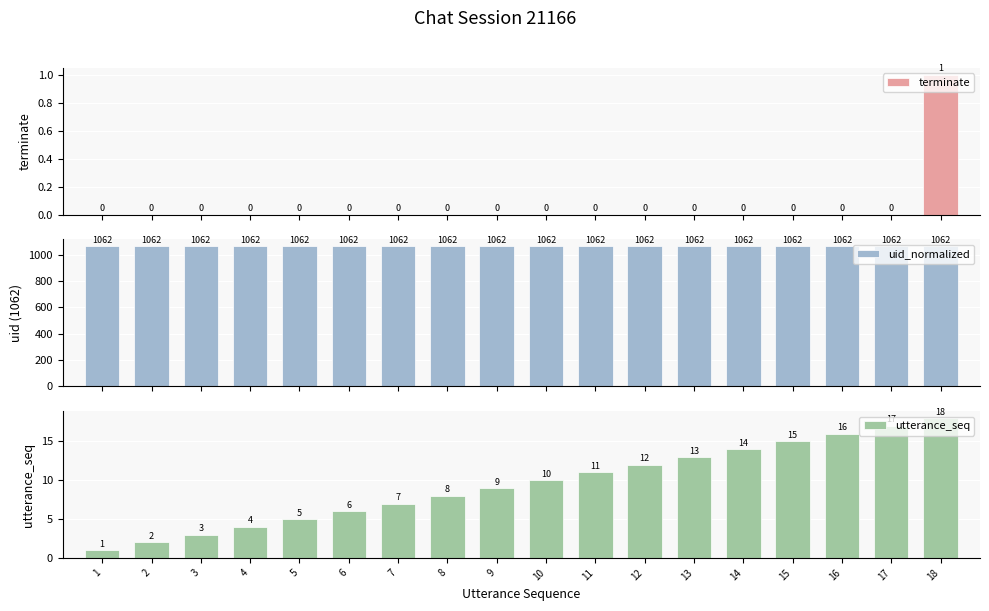

True or false: uid_normalized has a value of 686 at 17.

False